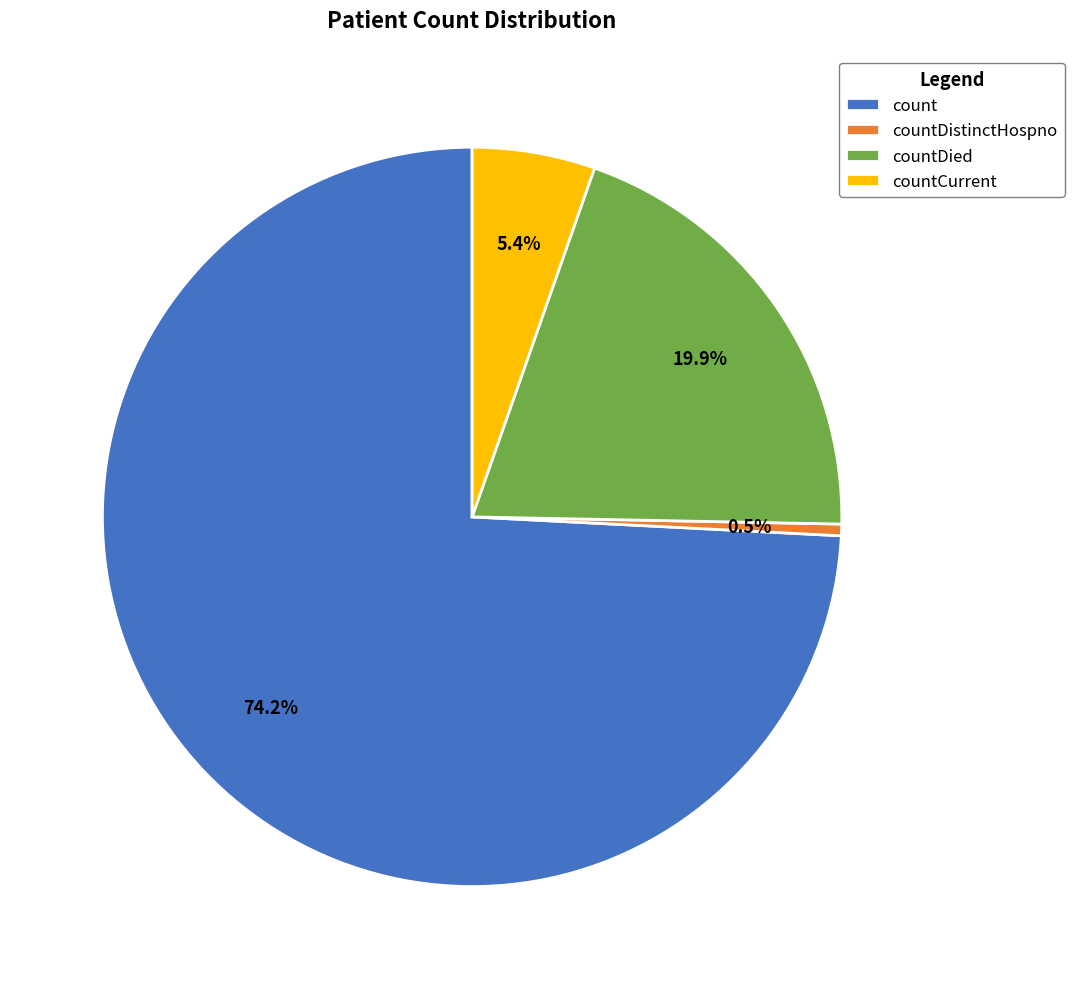

What is the majority slice?

count